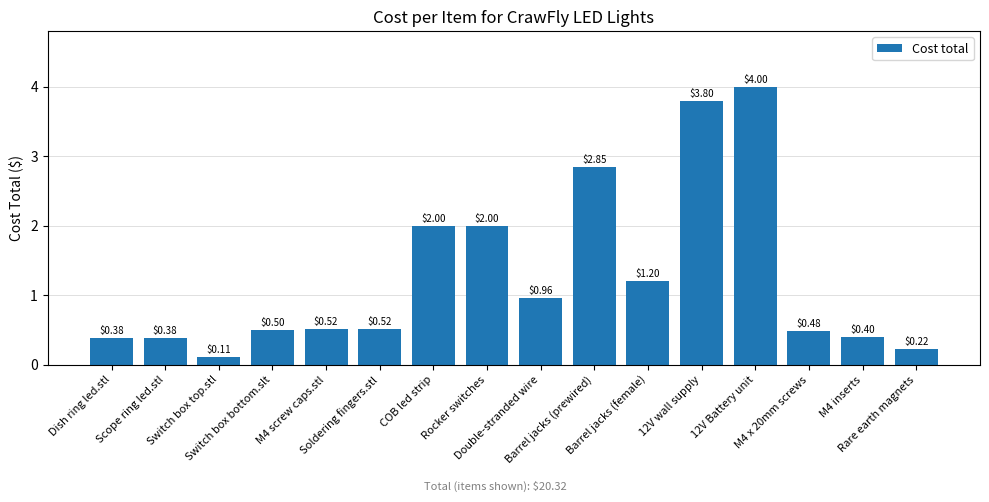

What is the difference between the maximum and minimum values?

3.9